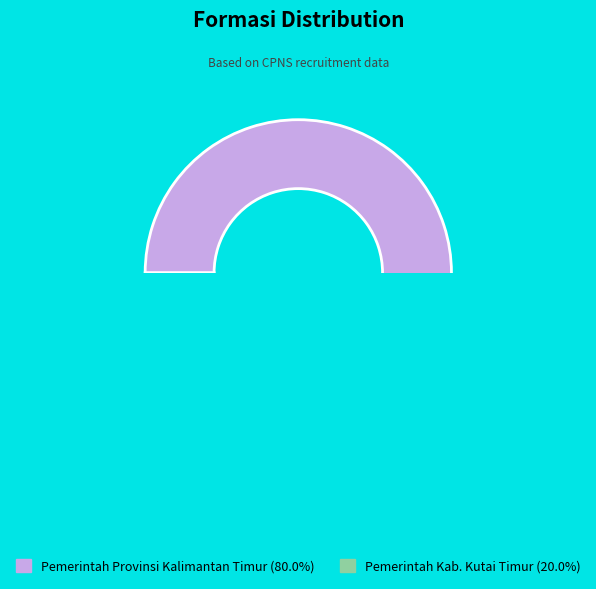

To the nearest percent, what is the average slice percentage?

50%